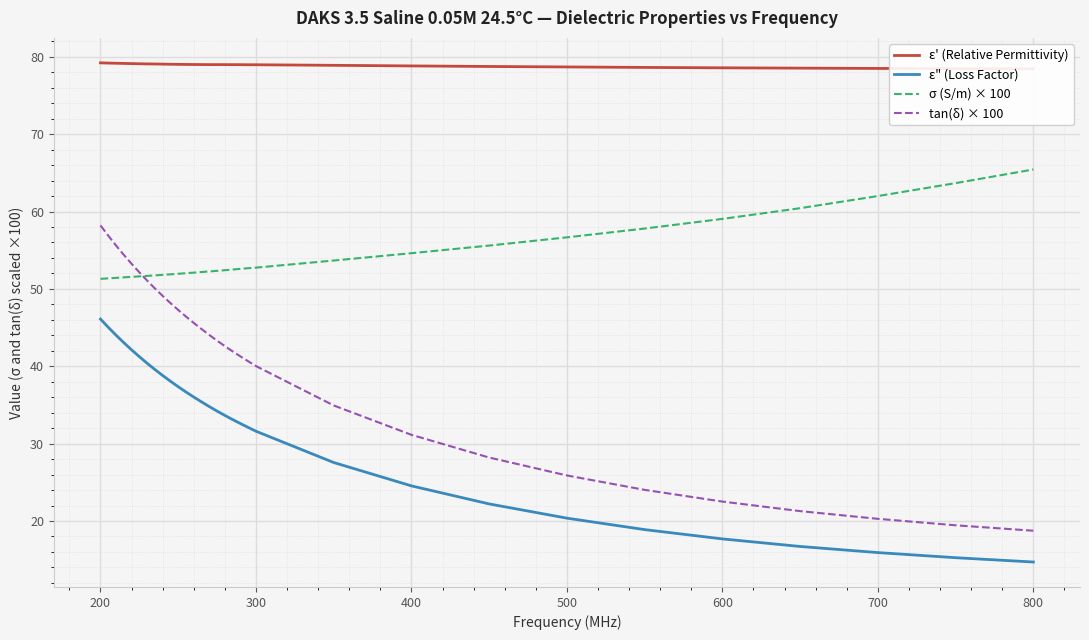

Is it true that ε" (Loss Factor) equals 3.3 at 800?

False